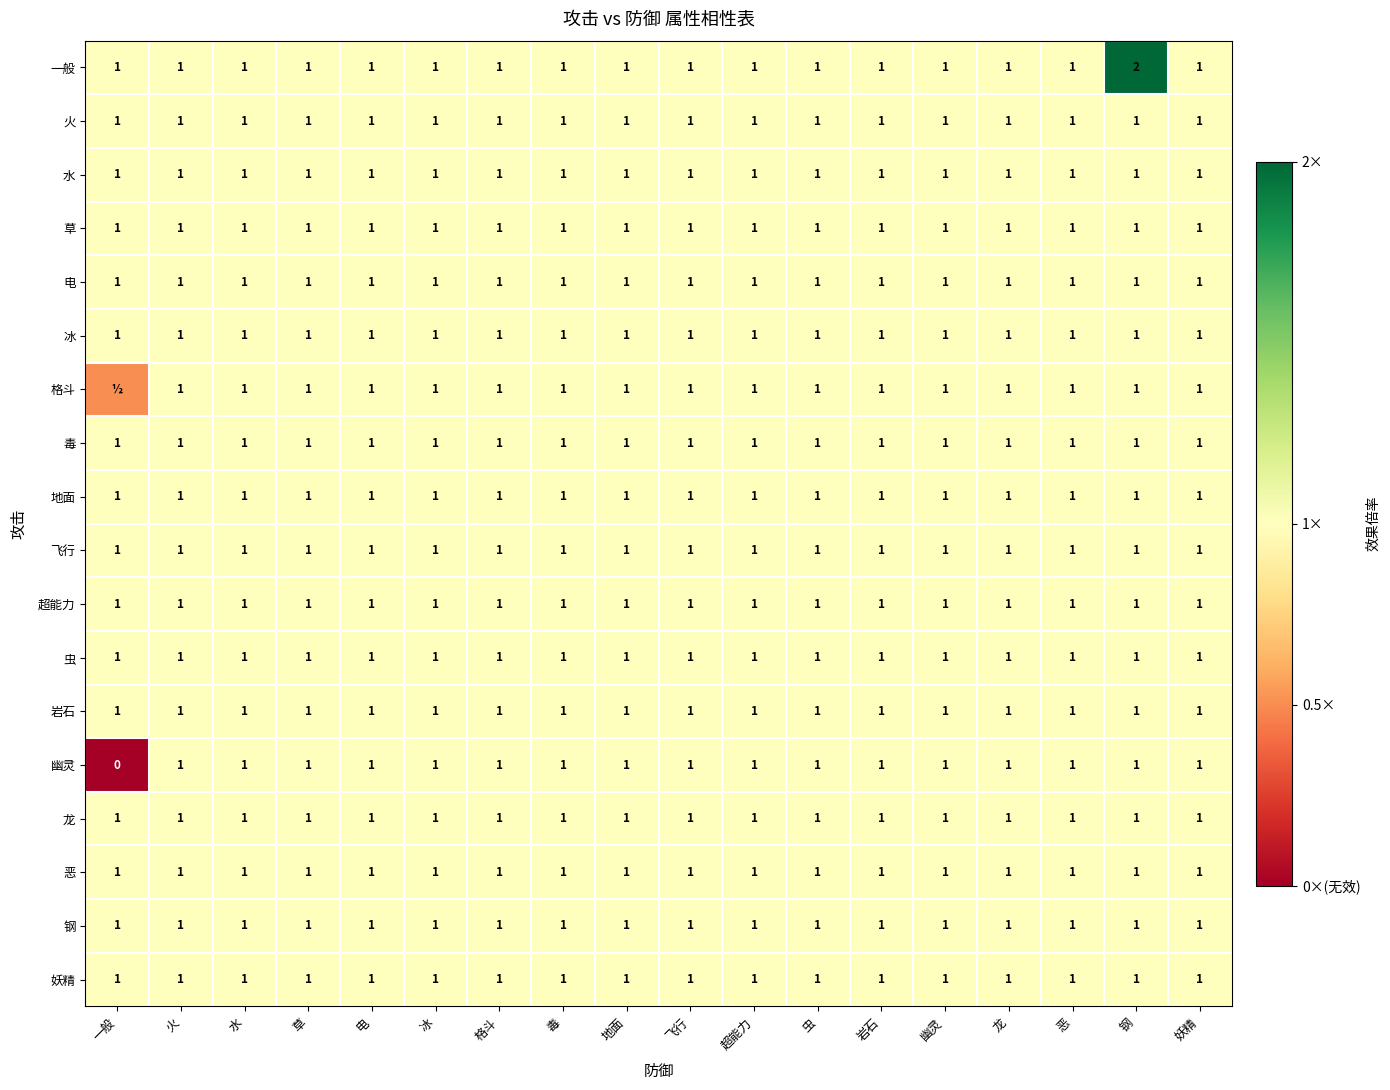

What is the approximate value of 恶 at 水?

1.0